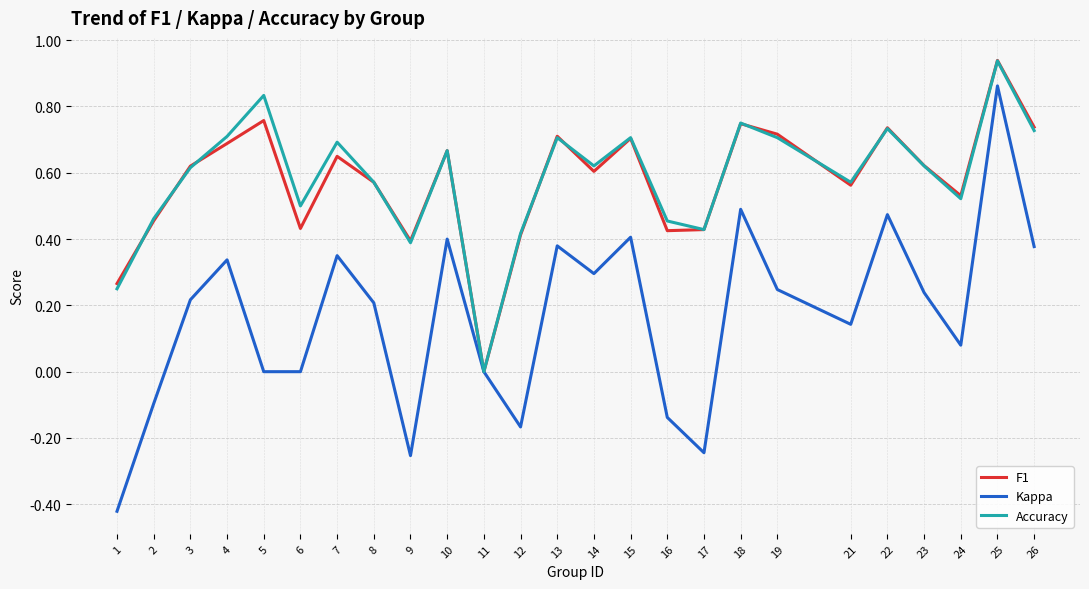

How many lines are shown in the chart?

3